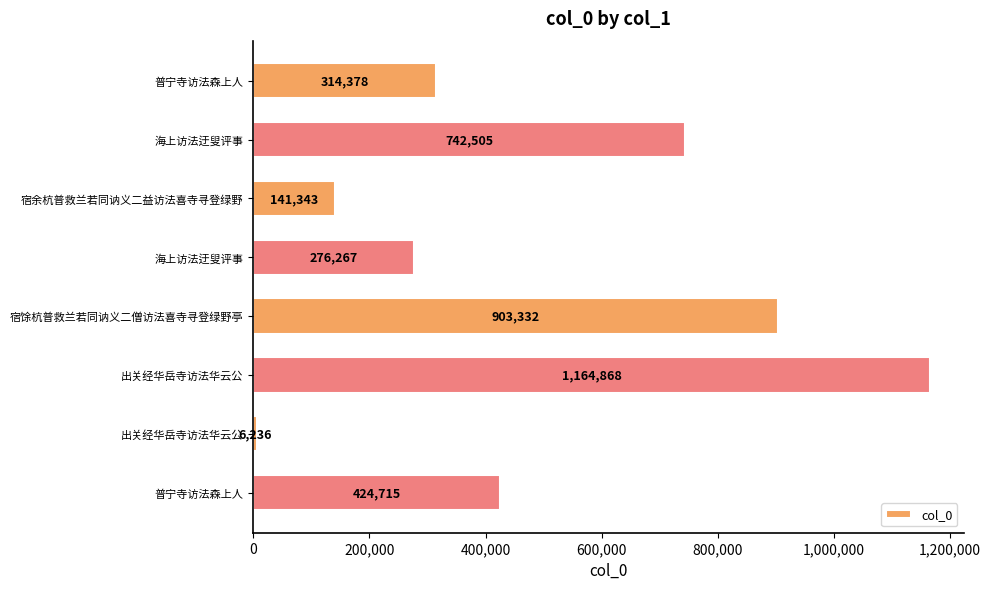

How many categories are shown in the chart?

8